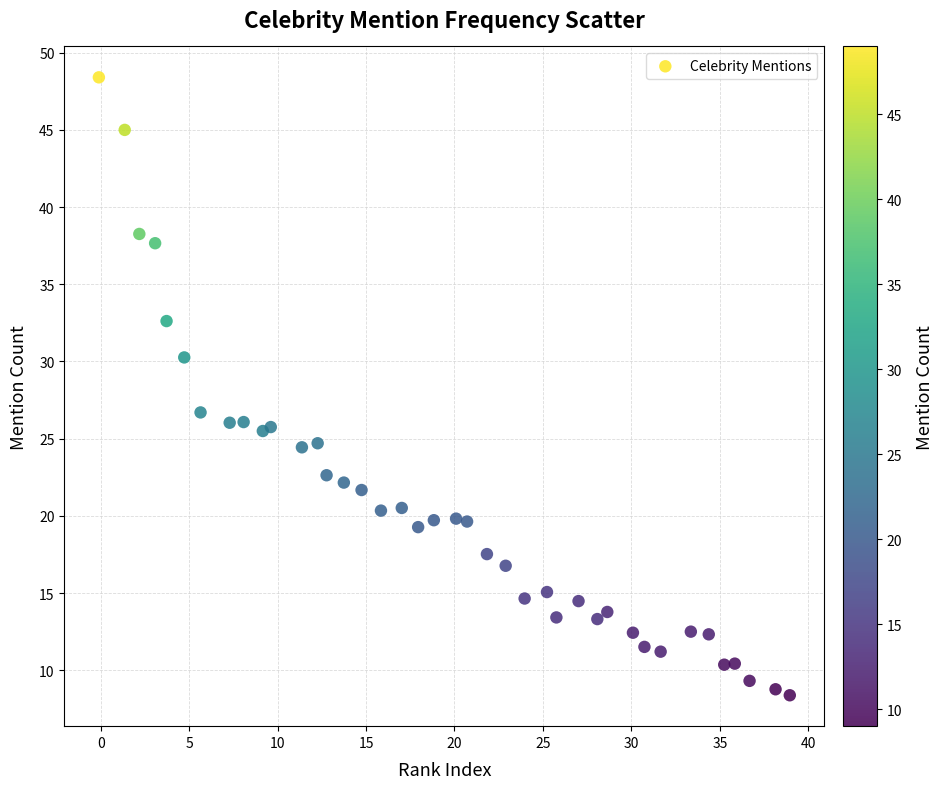

What Y value in the scatter plot is closest to 28?

26.7